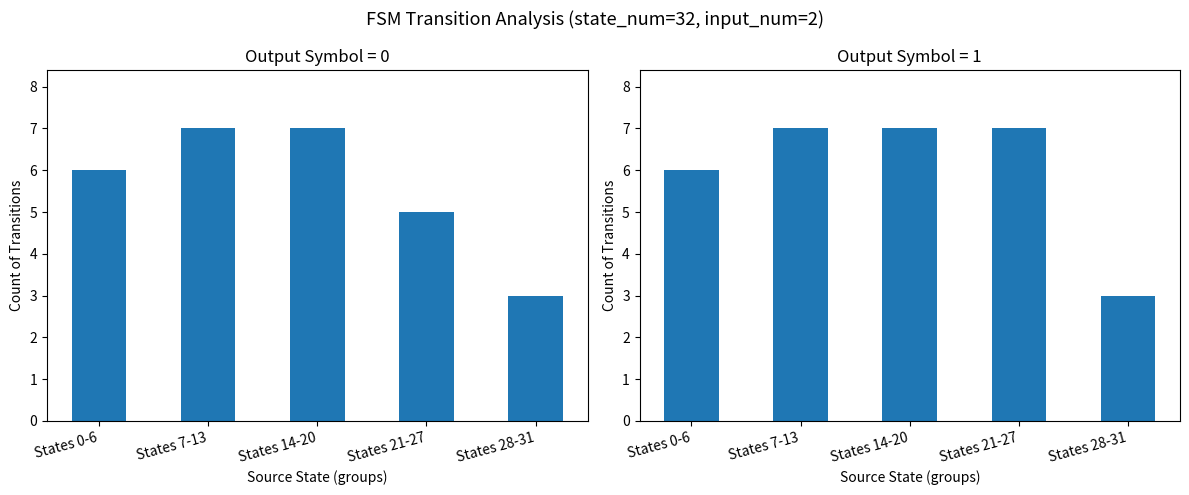

Rank the series by their maximum value, from highest to lowest.

output_0, output_1